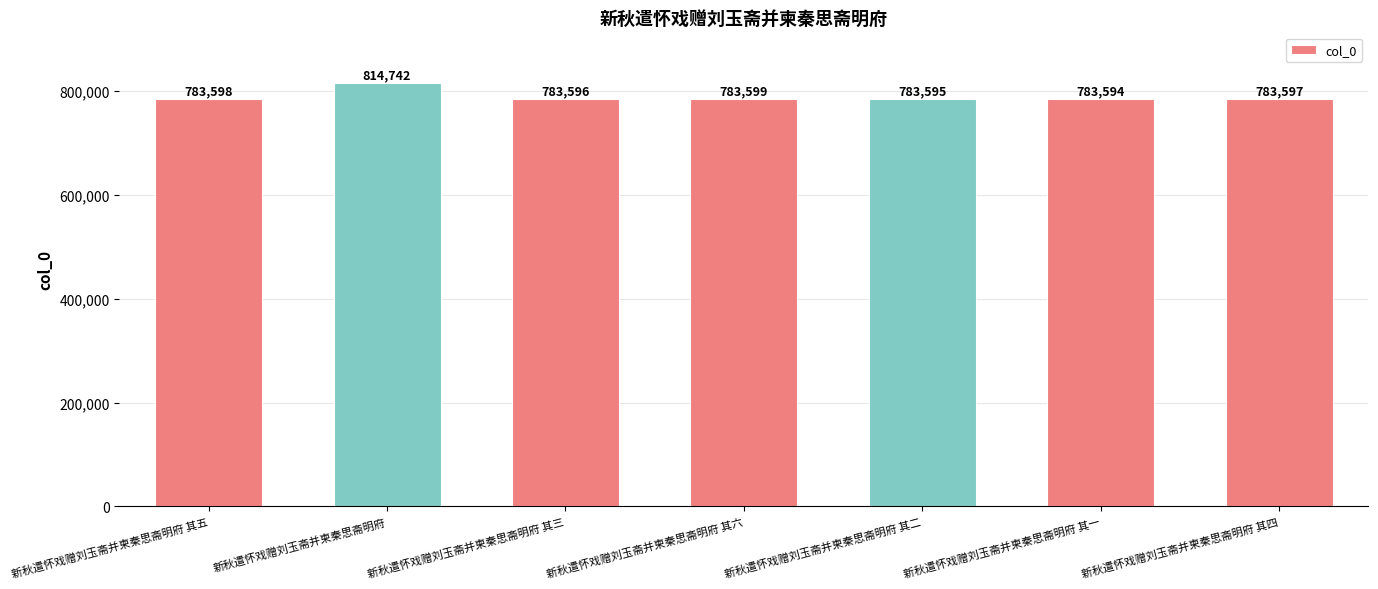

Reading right to left, extract all data points from this chart.

新秋遣怀戏赠刘玉斋并柬秦思斋明府 其四=783597	新秋遣怀戏赠刘玉斋并柬秦思斋明府 其一=783594	新秋遣怀戏赠刘玉斋并柬秦思斋明府 其二=783595	新秋遣怀戏赠刘玉斋并柬秦思斋明府 其六=783599	新秋遣怀戏赠刘玉斋并柬秦思斋明府 其三=783596	新秋遣怀戏赠刘玉斋并柬秦思斋明府=814742	新秋遣怀戏赠刘玉斋并柬秦思斋明府 其五=783598